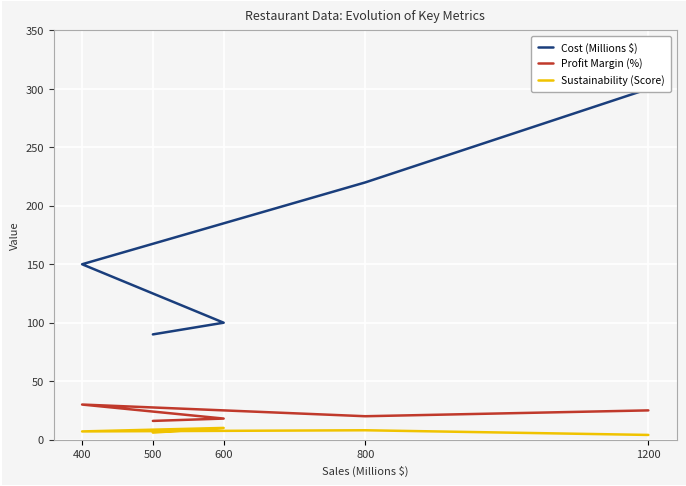

What is the difference between the second highest and second lowest values in the Sustainability (Score) series?

2